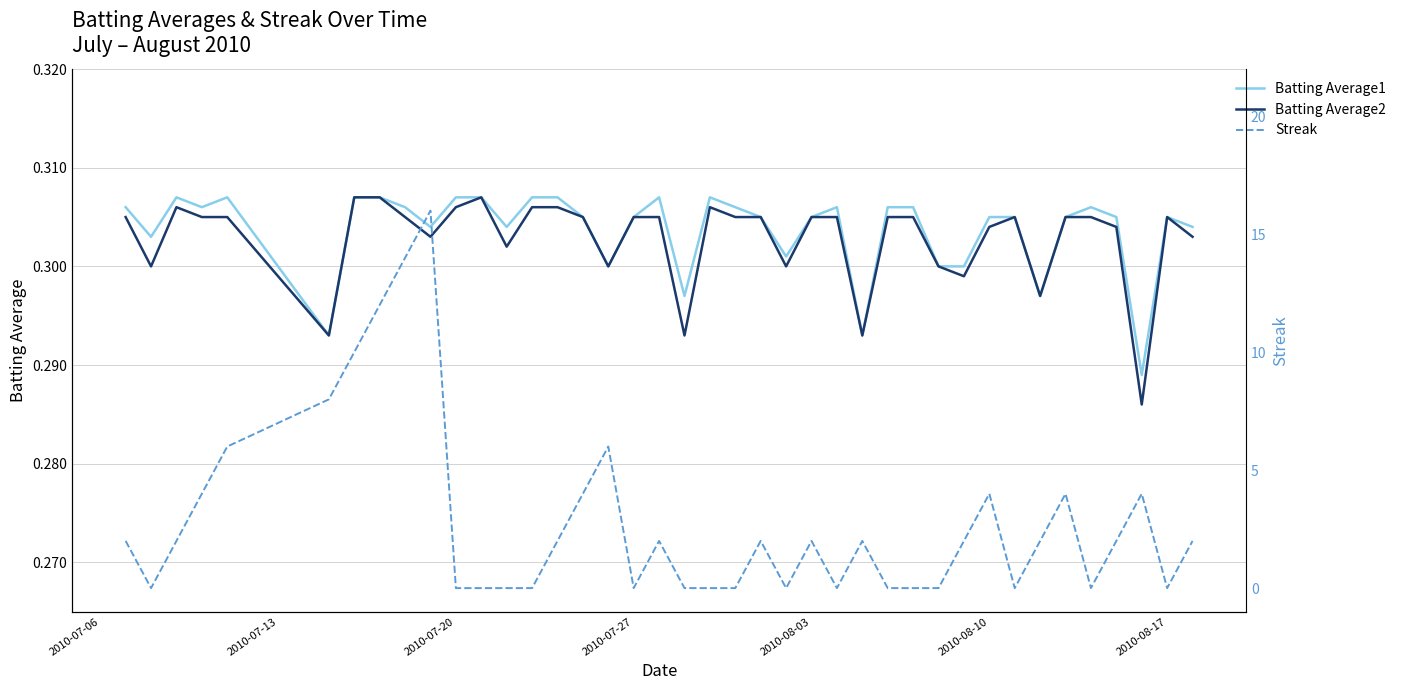

True or false: Batting Average1 and Batting Average2 cross at least once.

False